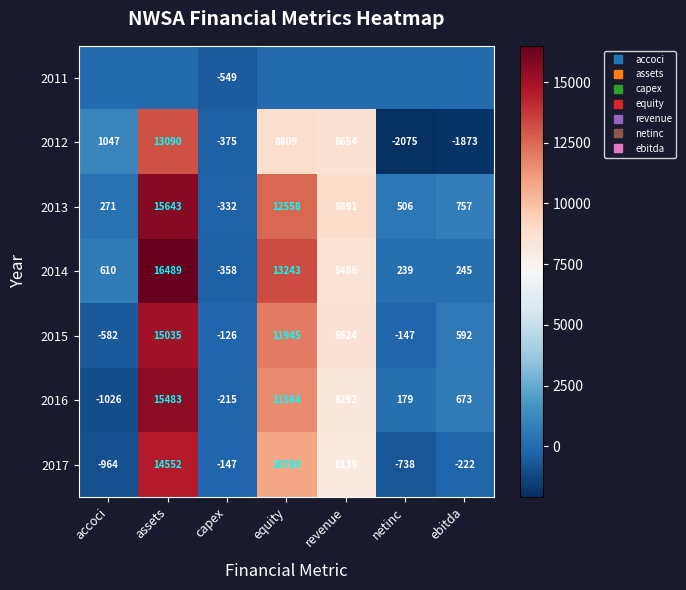

How many values in the 2013 series are below 757?

3